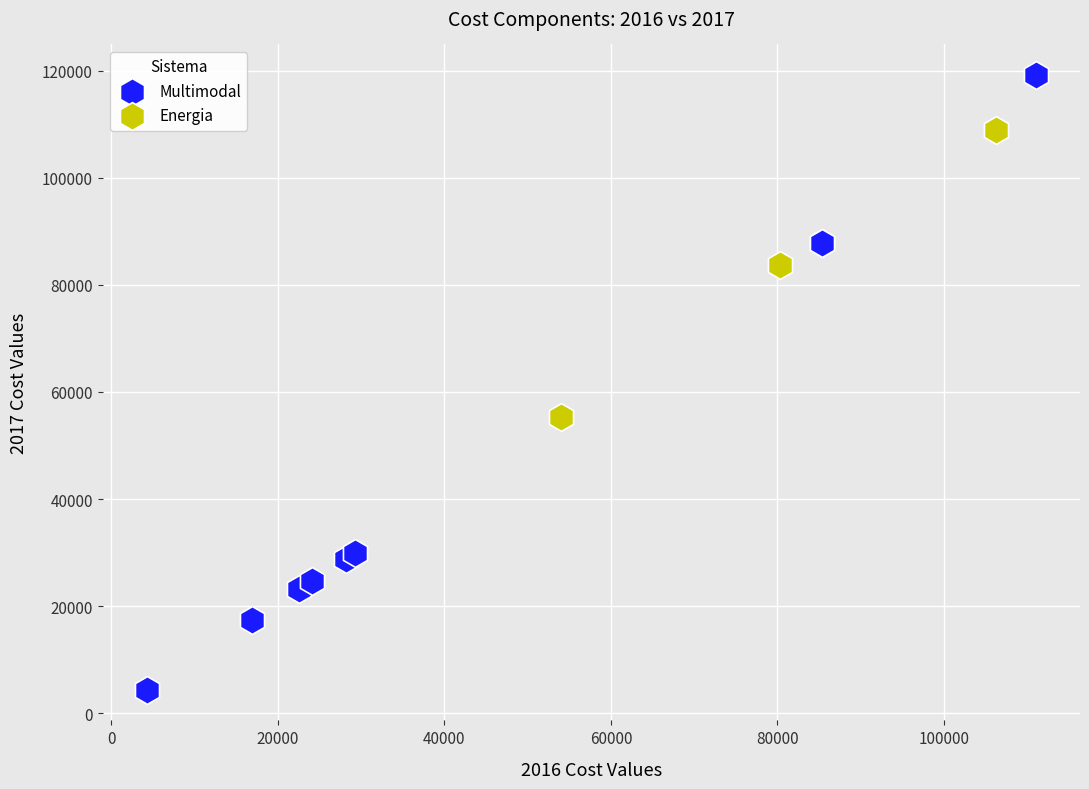

Which series contains the highest Y value?

Multimodal